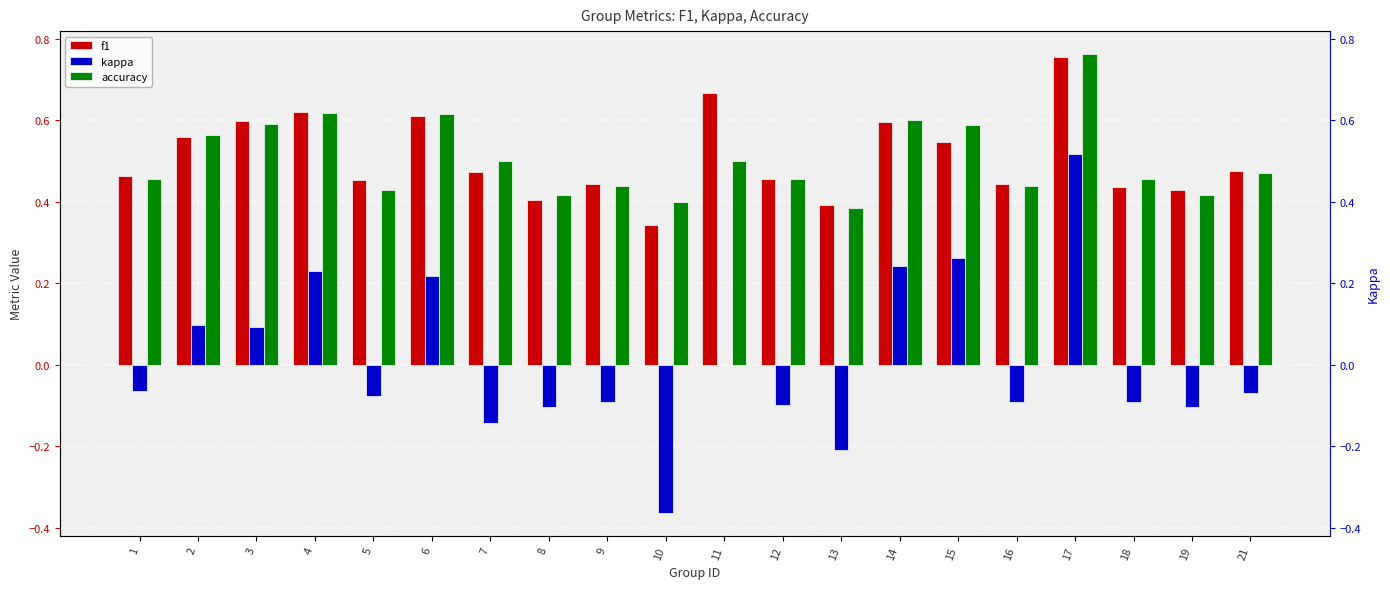

Which series has the largest range (max minus min)?

kappa